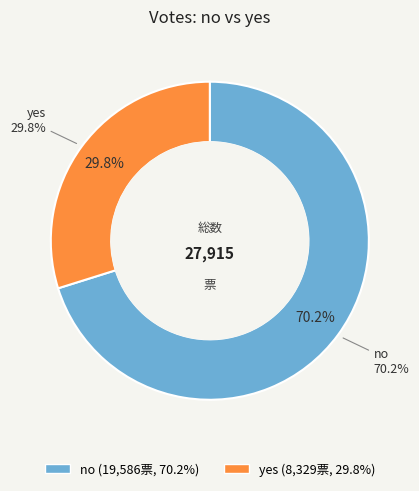

How many segments does this pie chart have?

2